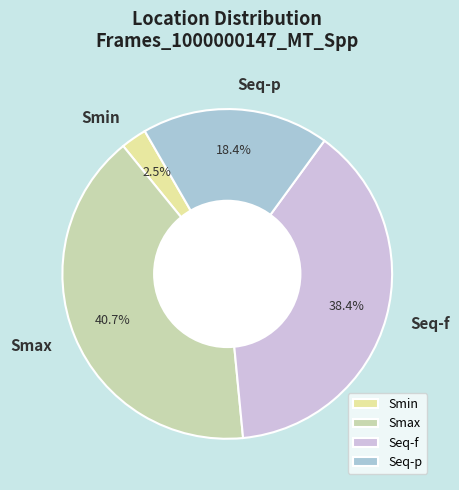

True or false: Seq-p accounts for 18% of the total.

True